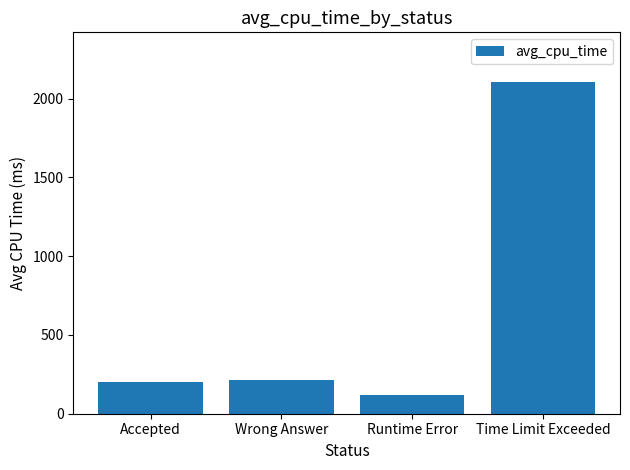

Which has a higher value, Wrong Answer or Time Limit Exceeded?

Time Limit Exceeded